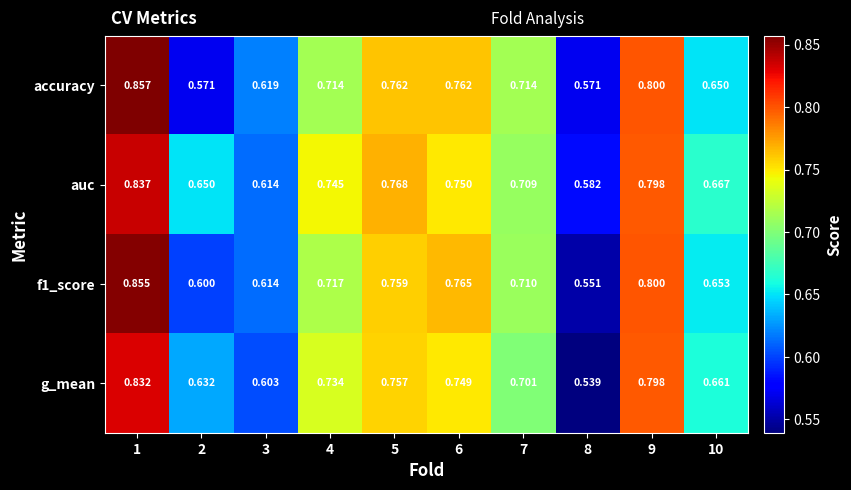

Is the value of f1_score at 6 greater than the value of accuracy at 1?

No